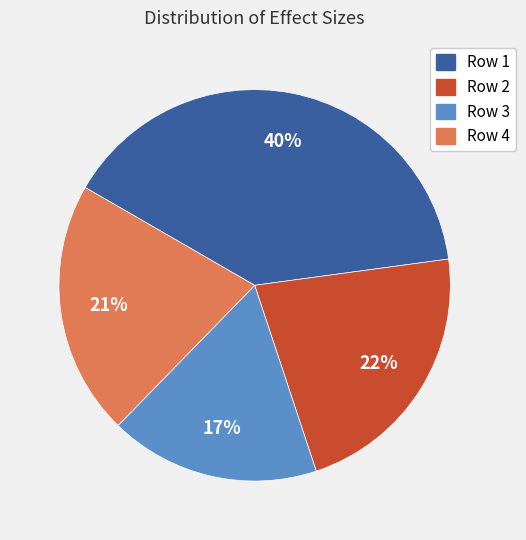

Rank the categories by value from lowest to highest.

Row 3, Row 4, Row 2, Row 1